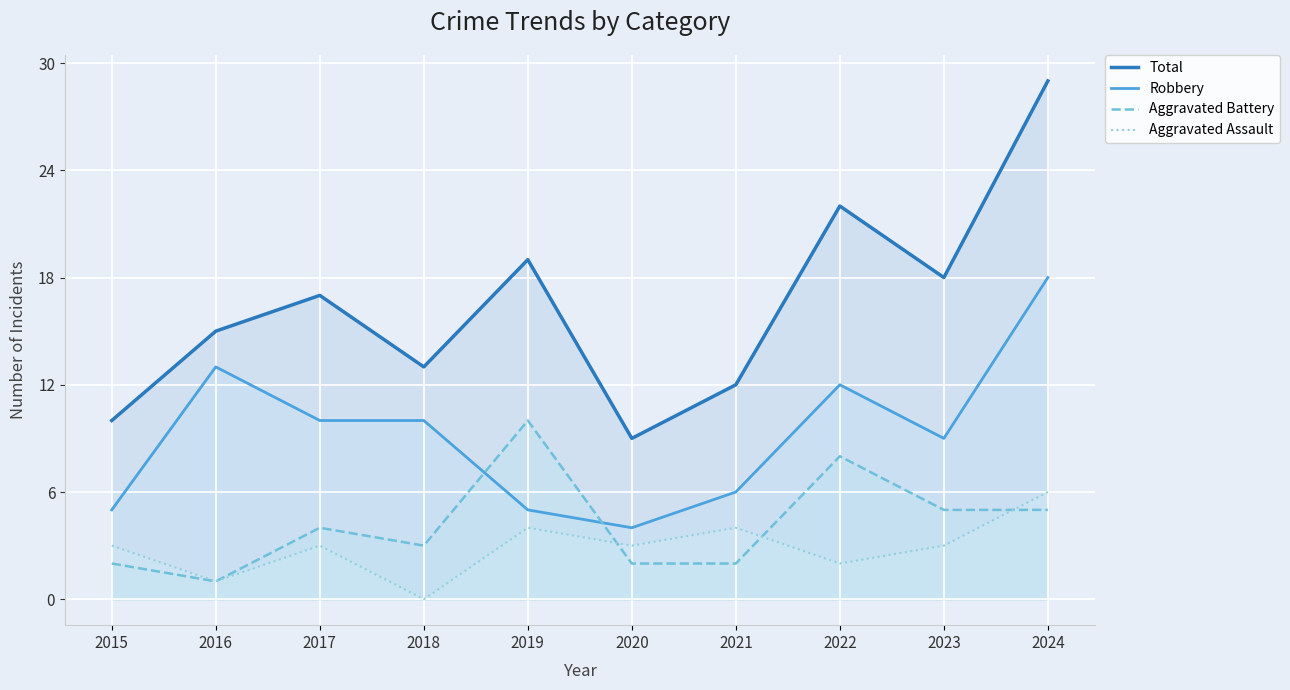

List the series in order of their peak value, highest first.

Total, Robbery, Aggravated Battery, Aggravated Assault